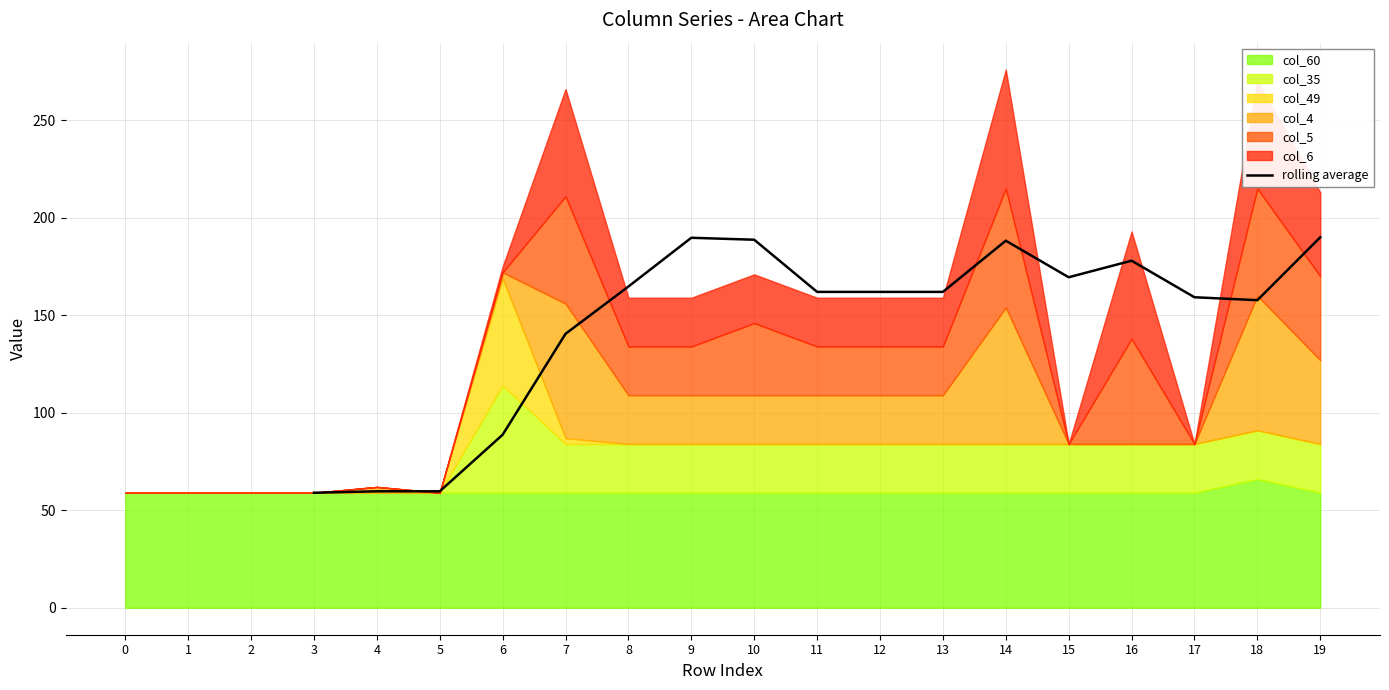

True or false: rolling average has a value of 188.8 at 10.

True